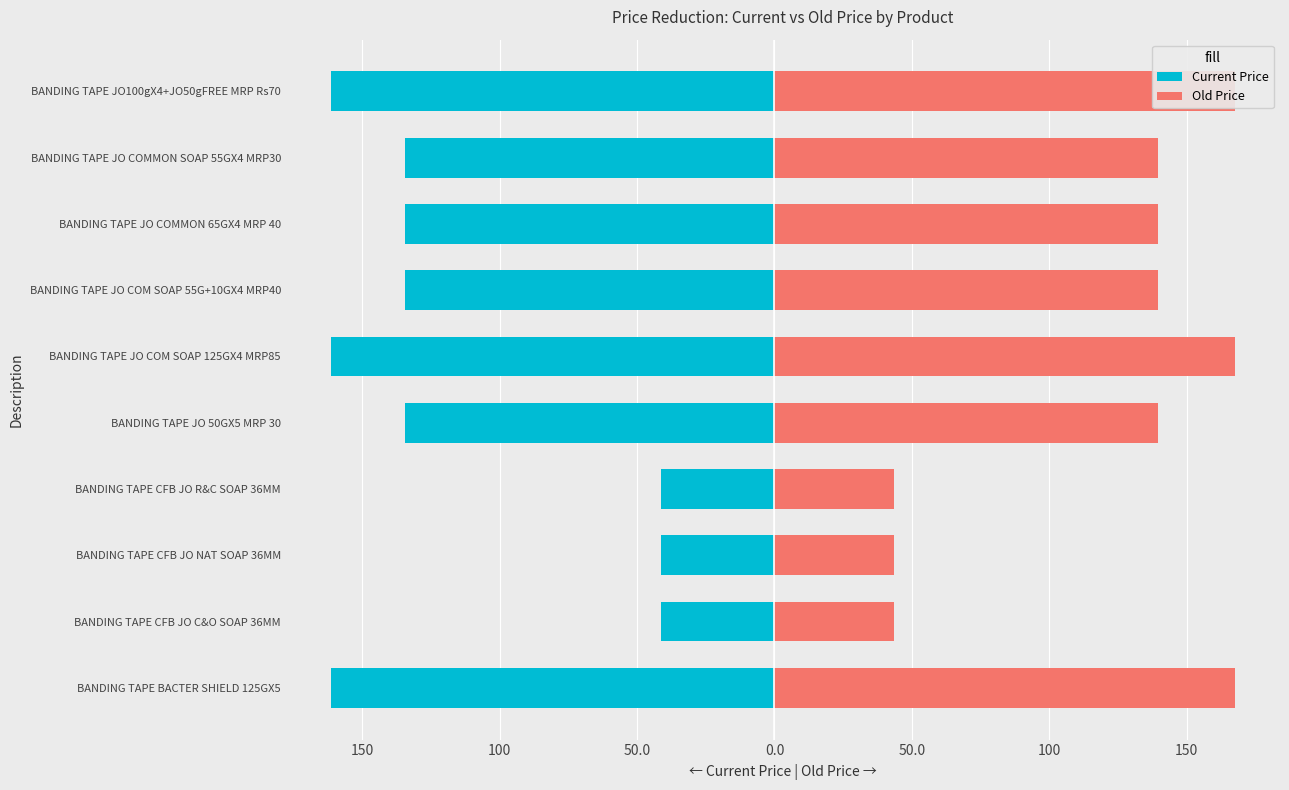

How many categories are shown in the chart?

10